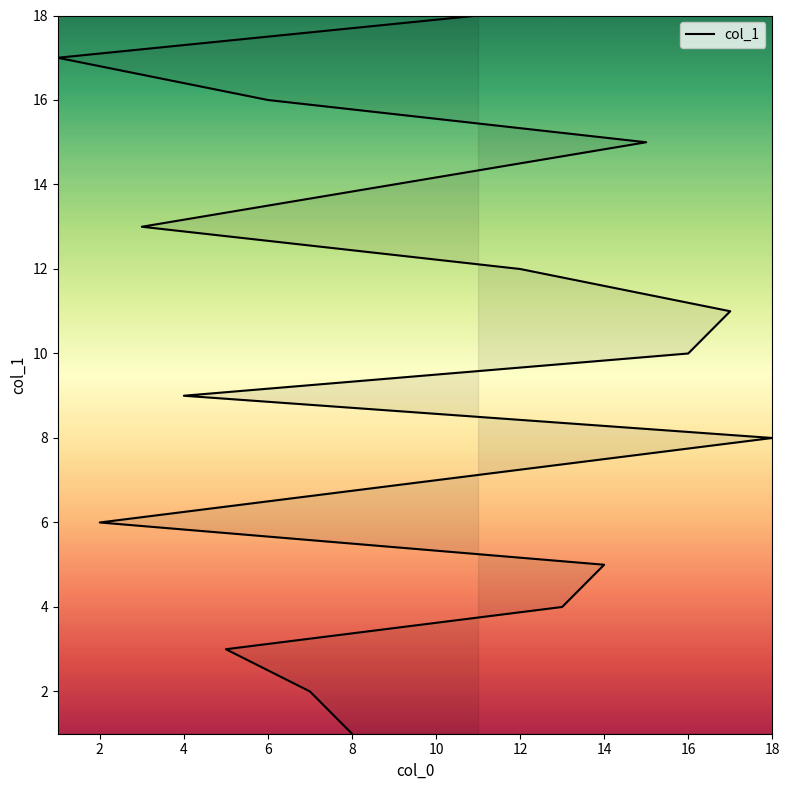

Which label corresponds to the largest value in the chart?

17